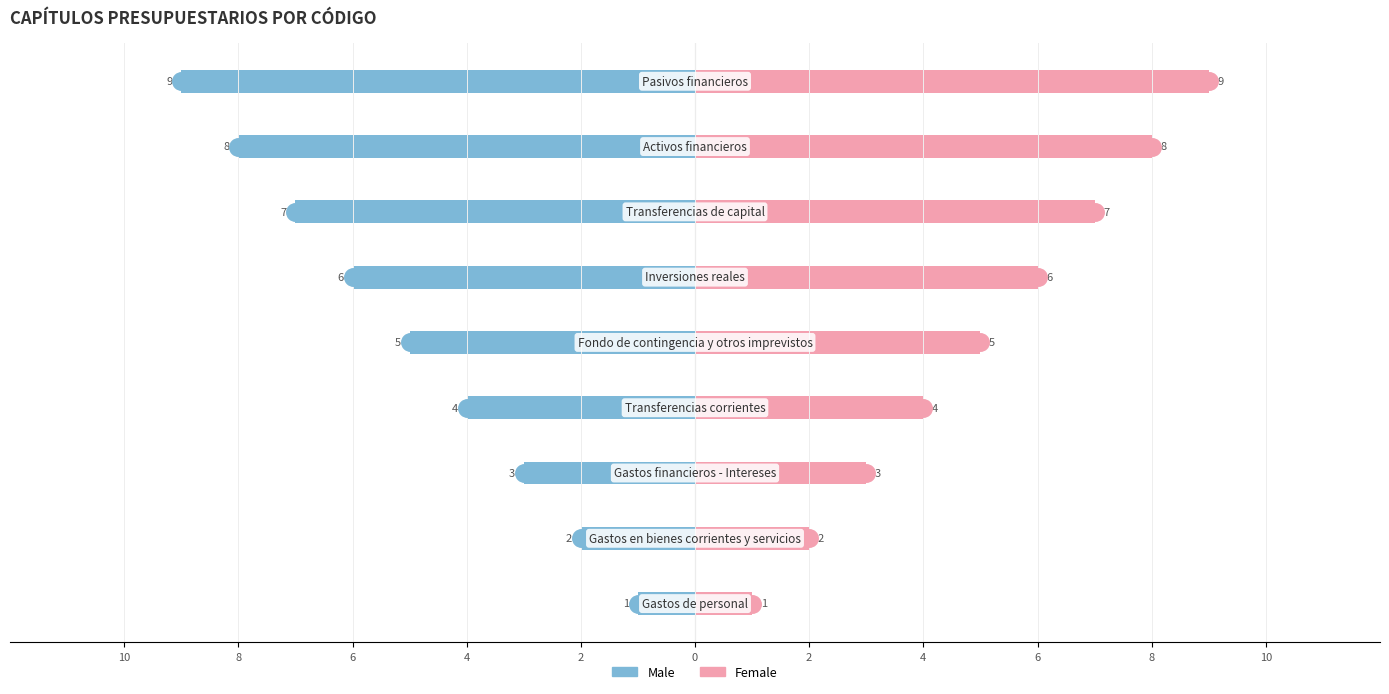

What is the sum of all Male values?

-45